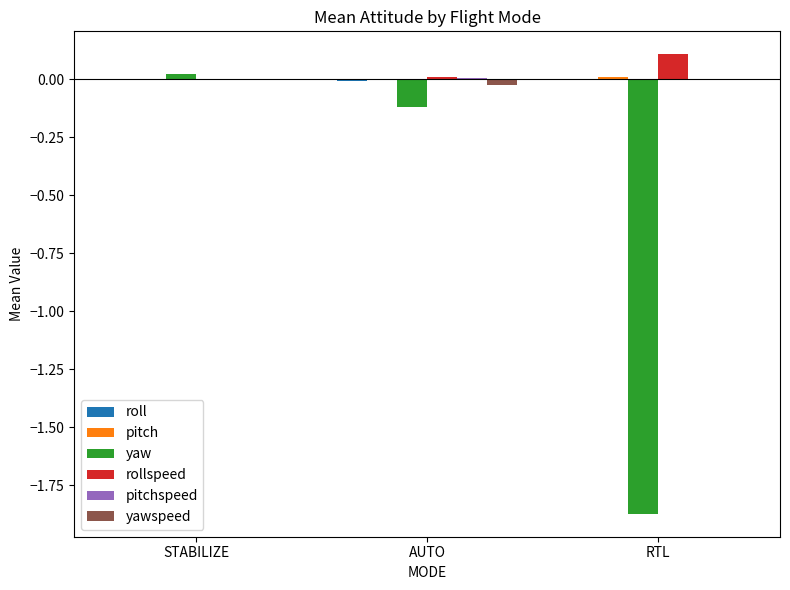

The value of yaw at AUTO is -0.1. True or false?

True